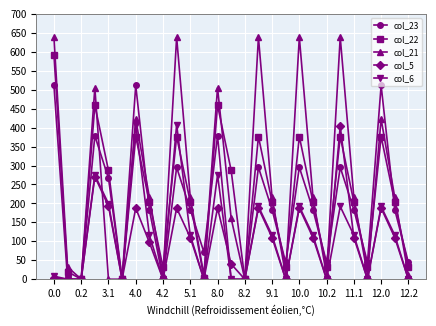

Which series has the largest total across all categories?

col_21